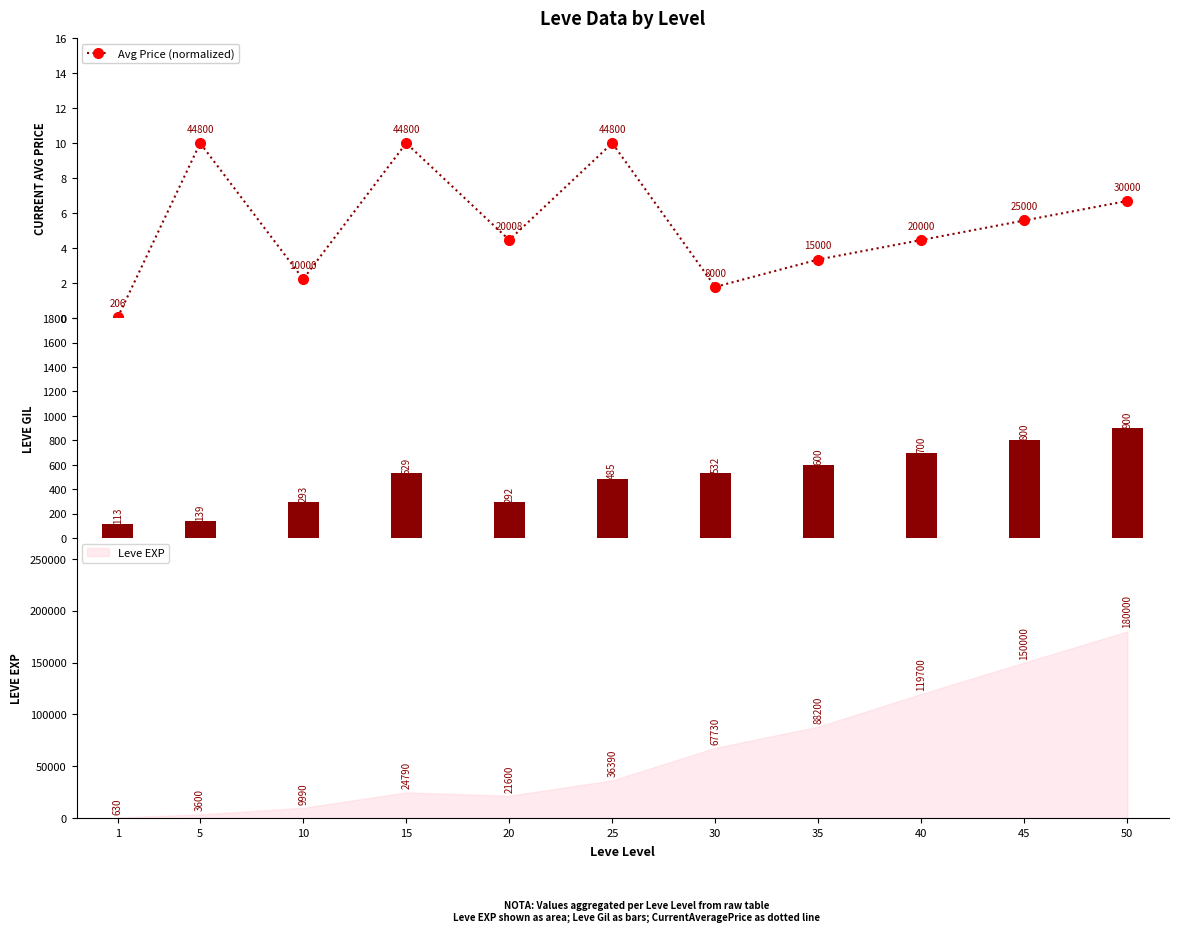

The value of Leve Gil at 30 is 532.0. True or false?

True